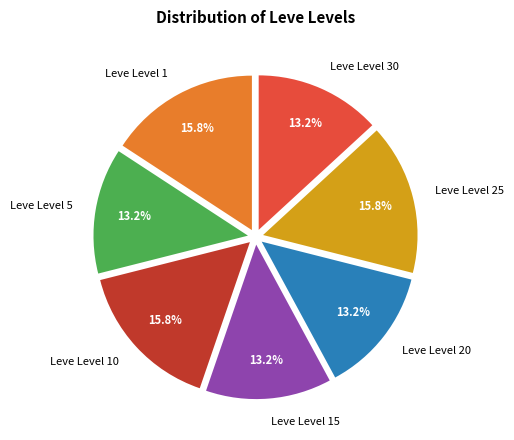

Does any single category account for the majority?

No